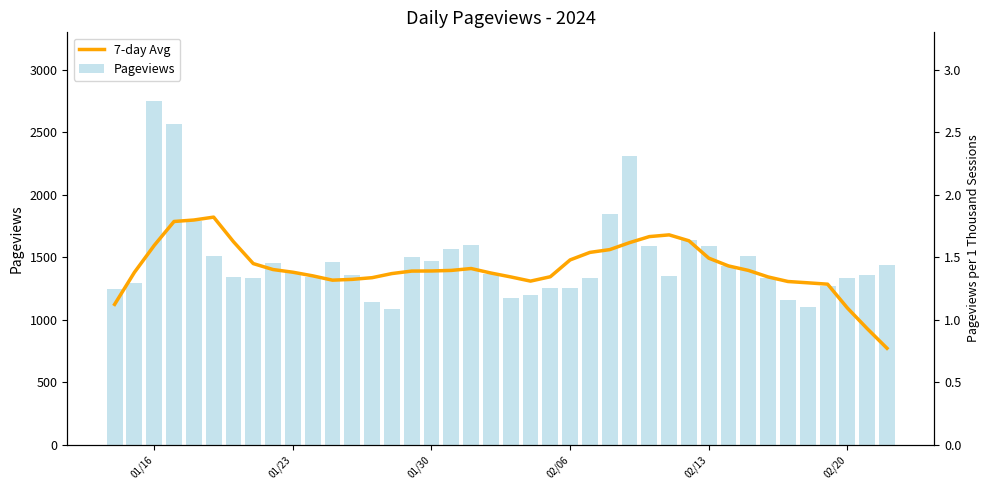

Reading right to left, list all the values displayed in this chart.

7-day Avg: 771.3	928.6	1093.6	1284.3	1295.3	1305.7	1342.1	1394.6	1430.1	1492.6	1631.6	1679.0	1665.1	1616.7	1561.0	1538.7	1478.6	1343.9	1308.9	1342.4	1373.6	1409.6	1394.4	1390.0	1389.1	1369.3	1336.3	1322.9	1316.4	1351.1	1380.0	1401.4	1449.1	1624.4	1821.0	1797.9	1786.1	1594.4	1378.9	1122.7
Pageviews: 1434.0	1358.0	1334.0	1273.0	1101.0	1155.0	1335.0	1511.0	1431.0	1589.0	1640.0	1350.0	1592.0	2308.0	1843.0	1334.0	1250.0	1250.0	1194.0	1171.0	1365.0	1598.0	1569.0	1468.0	1502.0	1088.0	1140.0	1359.0	1459.0	1338.0	1374.0	1457.0	1331.0	1342.0	1509.0	1793.0	2565.0	2750.0	1295.0	1249.0